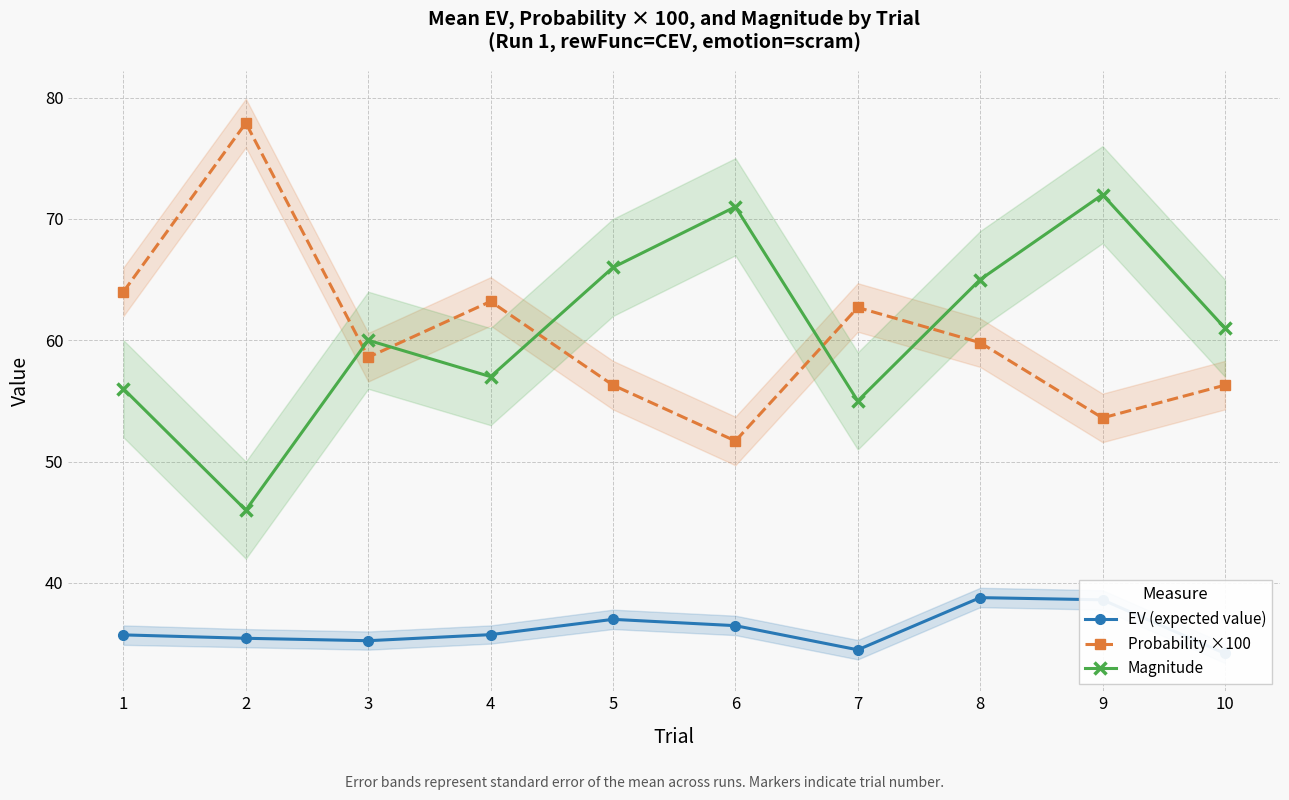

Which series has the largest range (max minus min)?

Probability ×100